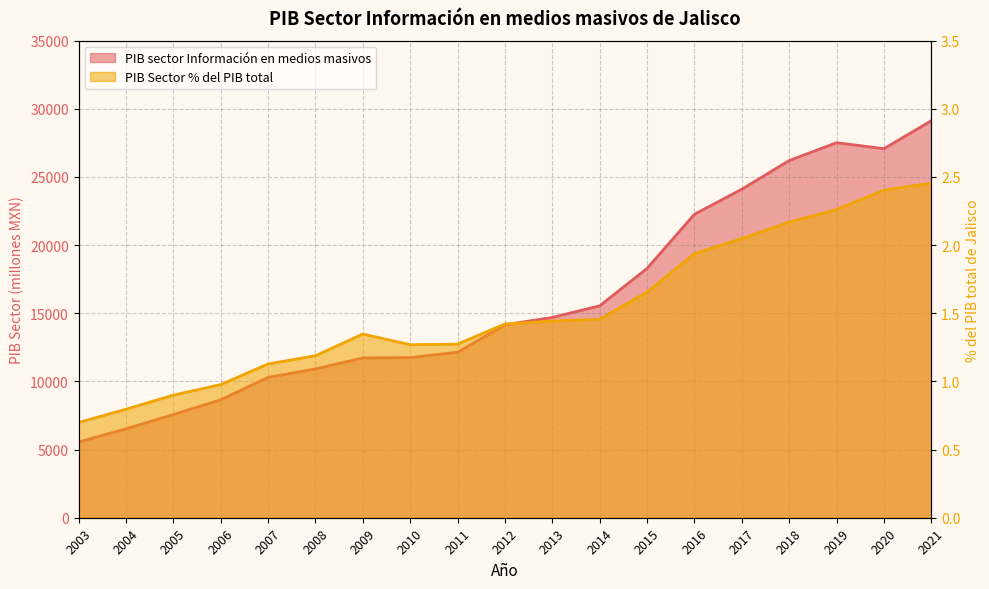

Where is PIB Sector Información en medios masivos, %PIB nearest to the value 1?

2006